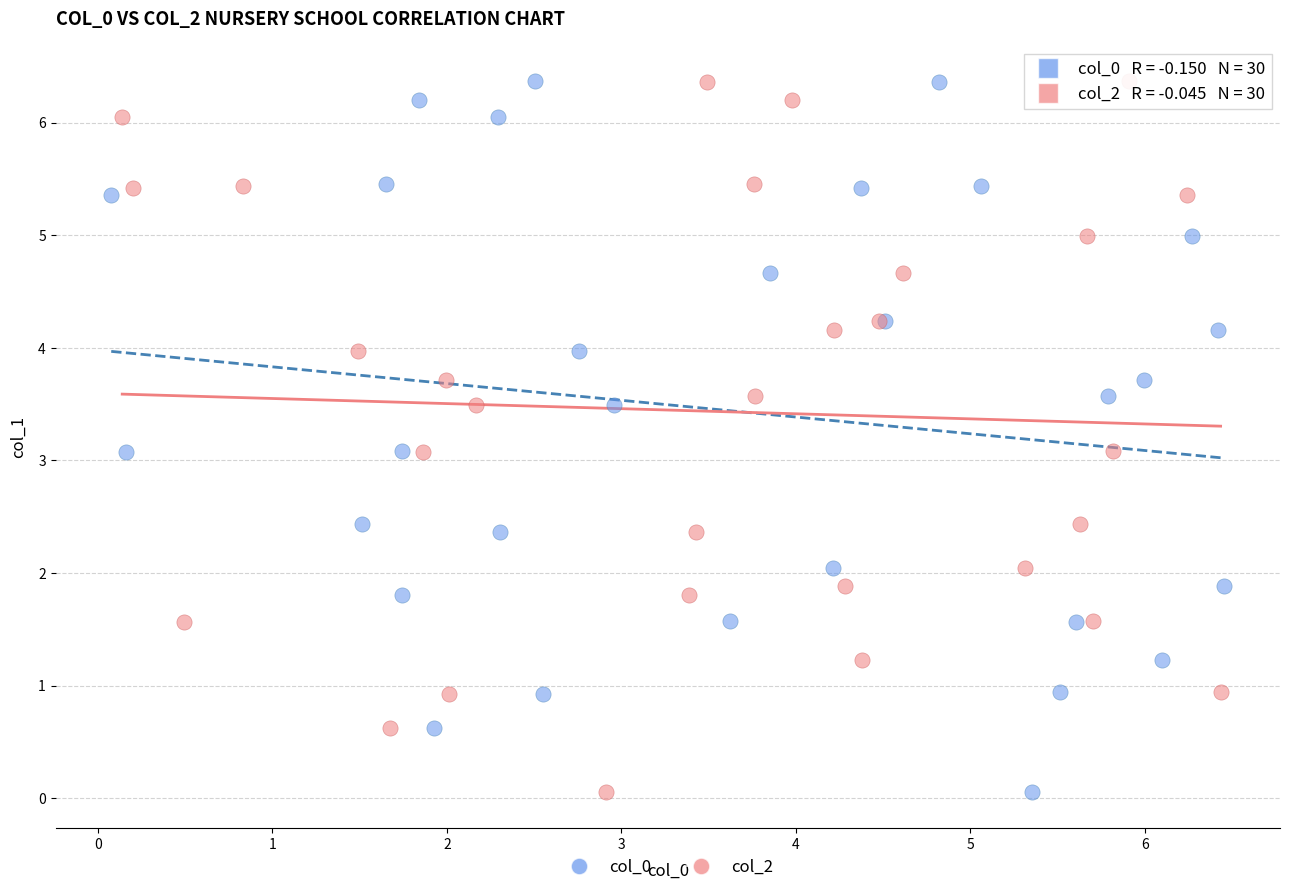

What are all the series names shown in the legend?

col_0, col_2